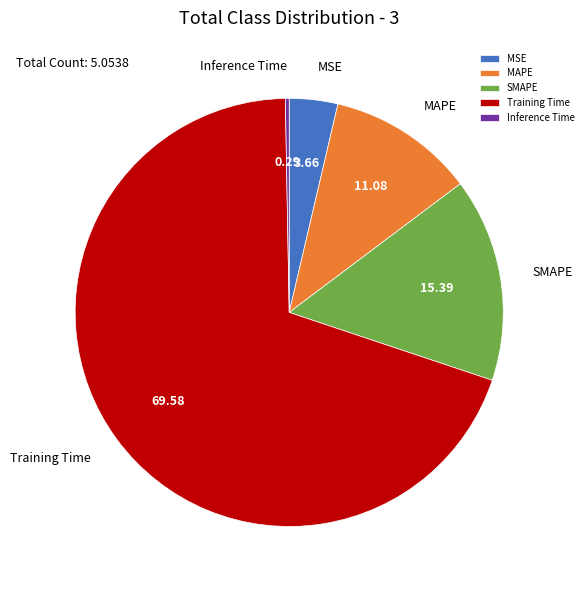

Count the number of slices in the pie.

5